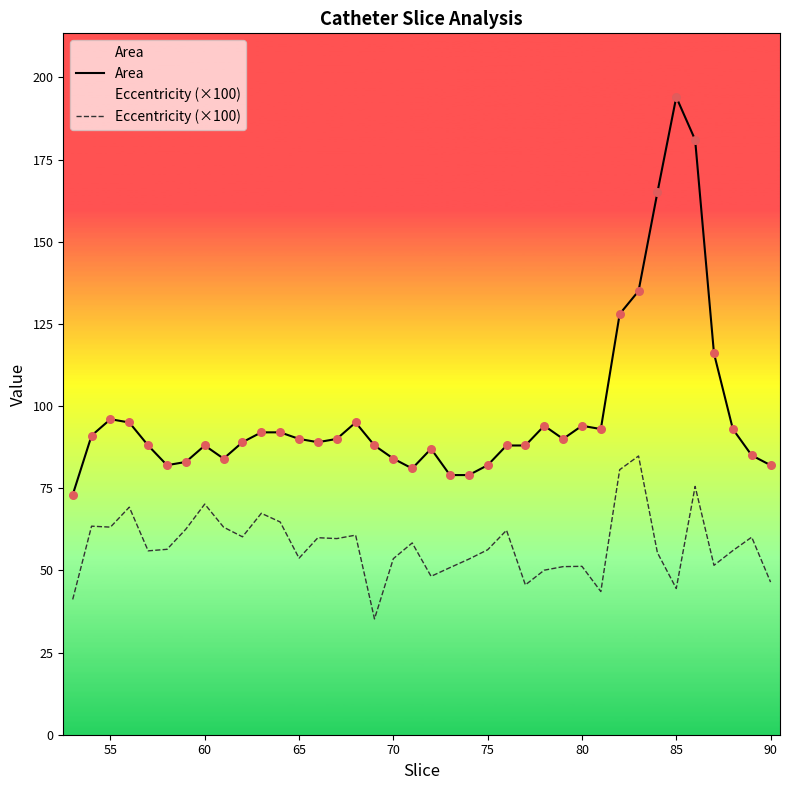

What is the total value across all series at 75?

138.3